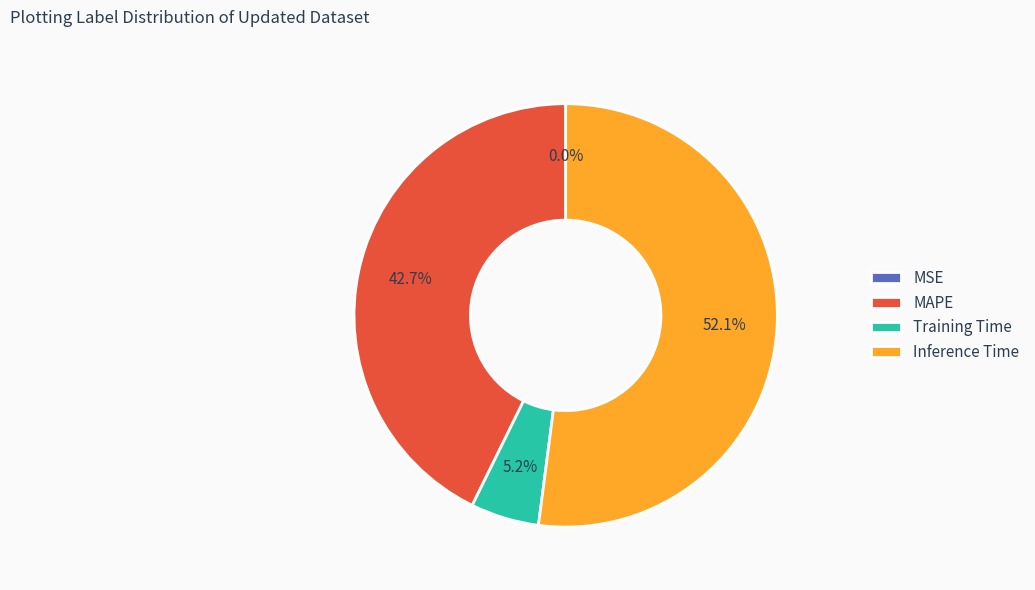

Which has a higher value, Training Time or MAPE?

MAPE